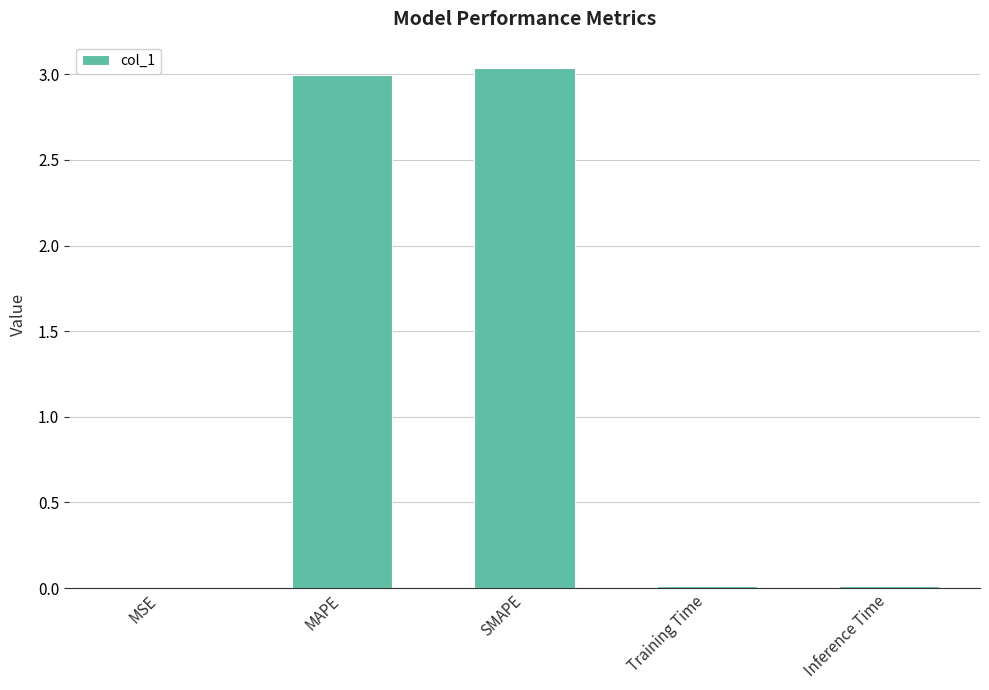

The chart shows a value of 0.0 at Training Time. True or false?

True